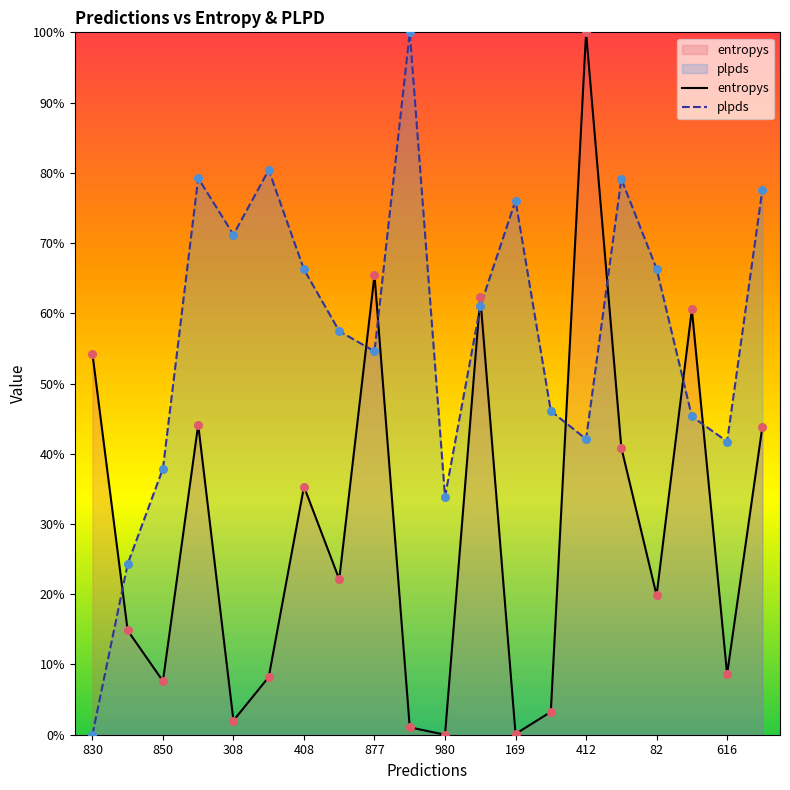

Which series reaches the maximum Y coordinate?

entropys